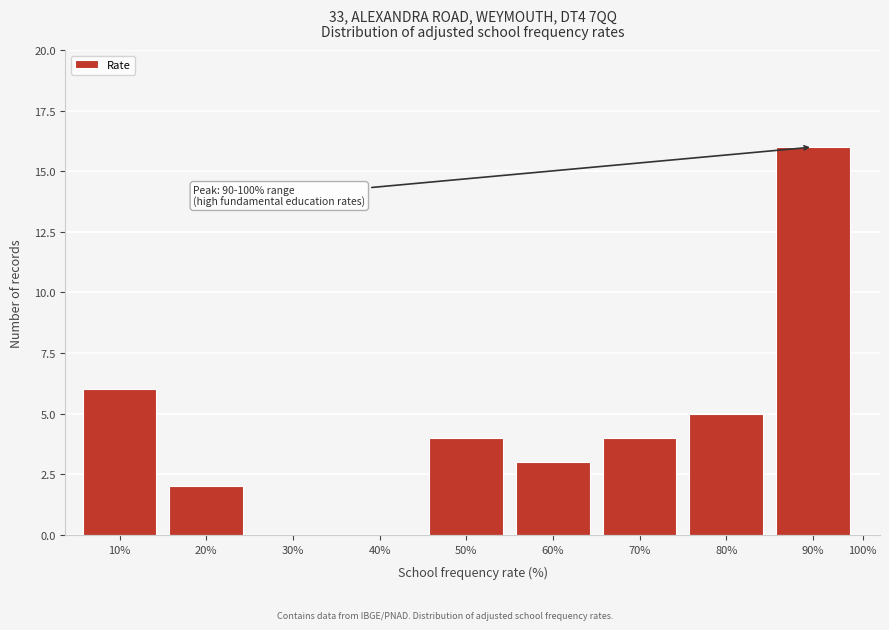

Reading left to right, list all the values displayed in this chart.

10%=6	20%=2	30%=0	40%=0	50%=4	60%=3	70%=4	80%=5	90%=16